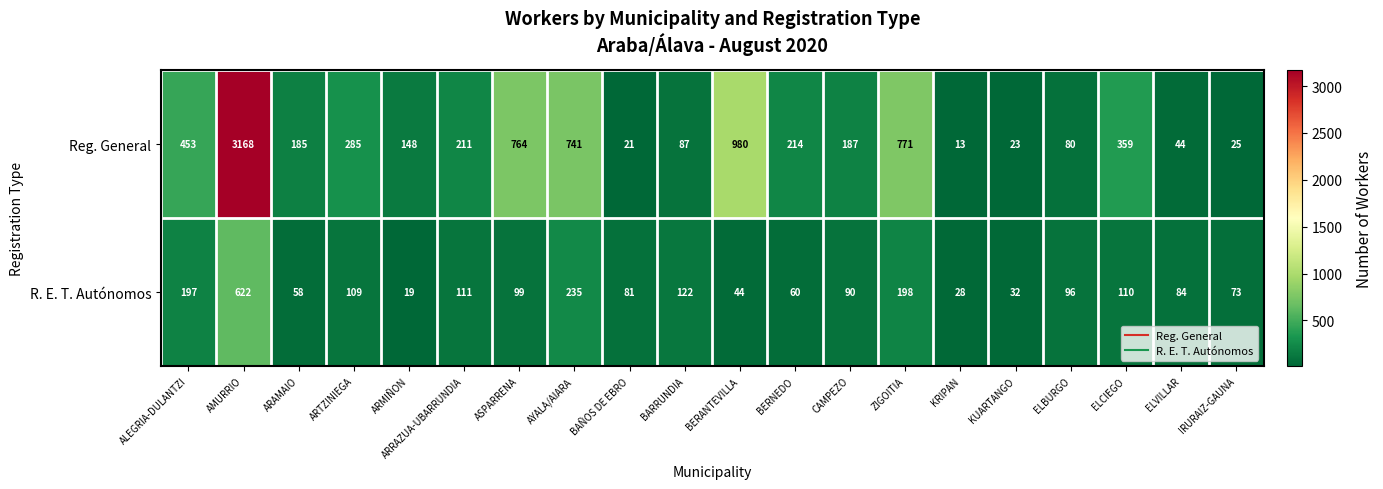

What is the maximum value shown in the chart?

3168